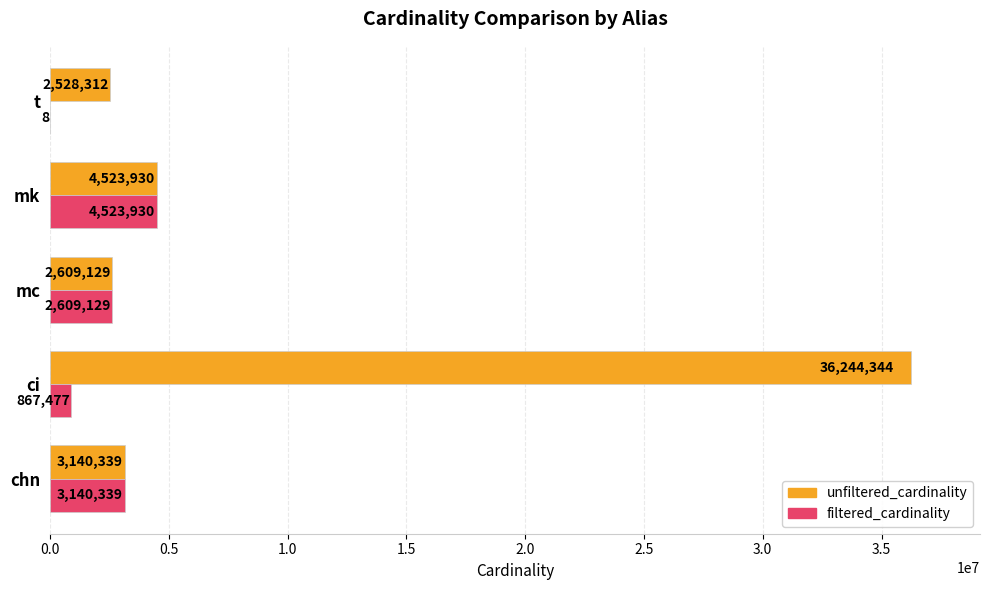

True or false: unfiltered_cardinality has a value of 2609129 at mc.

True